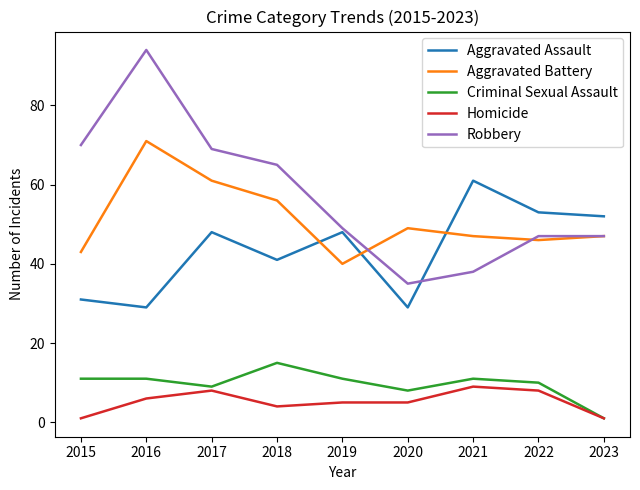

Reading right to left, transcribe all the data shown in this chart.

Aggravated Assault: 2023=52	2022=53	2021=61	2020=29	2019=48	2018=41	2017=48	2016=29	2015=31
Aggravated Battery: 2023=47	2022=46	2021=47	2020=49	2019=40	2018=56	2017=61	2016=71	2015=43
Criminal Sexual Assault: 2023=1	2022=10	2021=11	2020=8	2019=11	2018=15	2017=9	2016=11	2015=11
Homicide: 2023=1	2022=8	2021=9	2020=5	2019=5	2018=4	2017=8	2016=6	2015=1
Robbery: 2023=47	2022=47	2021=38	2020=35	2019=49	2018=65	2017=69	2016=94	2015=70